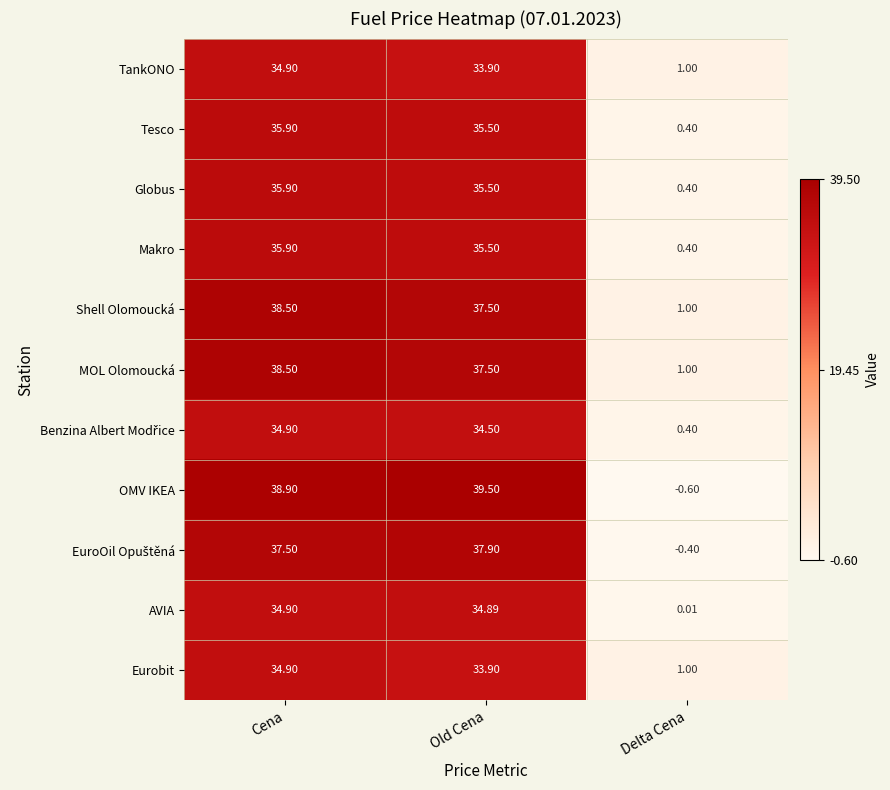

At which category is the sum across all series the highest?

Cena